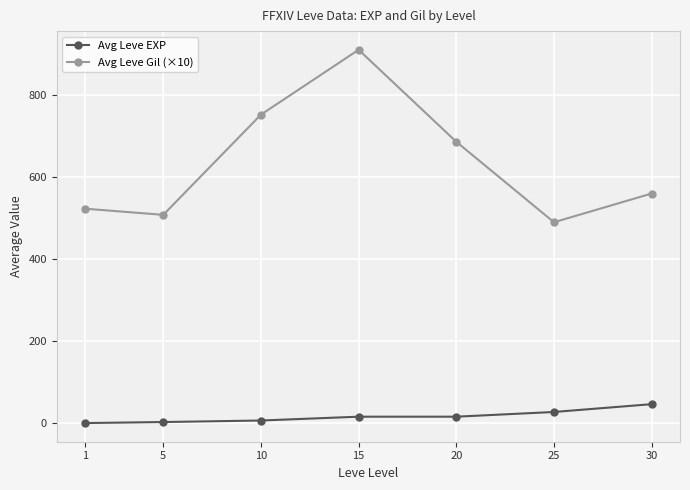

What is the sum of all Avg Leve EXP values?

119.7